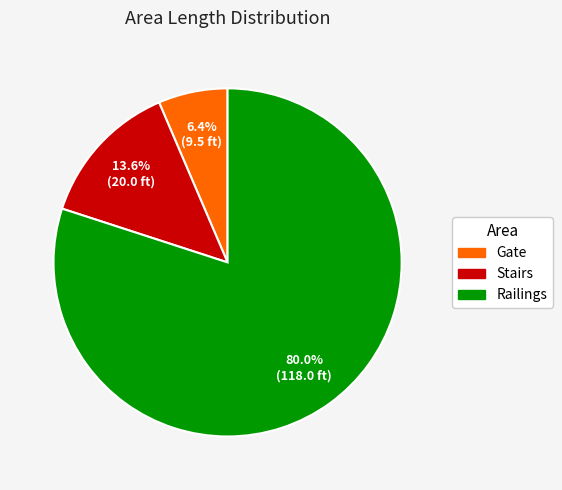

What is the largest slice in the pie chart?

Railings